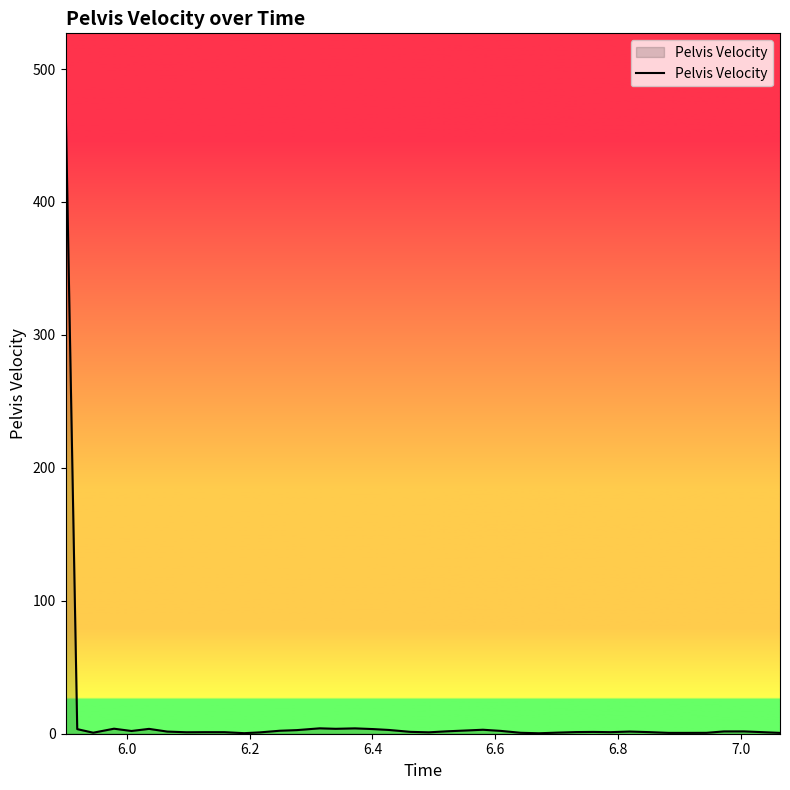

What is the difference between the maximum and minimum values?

477.5